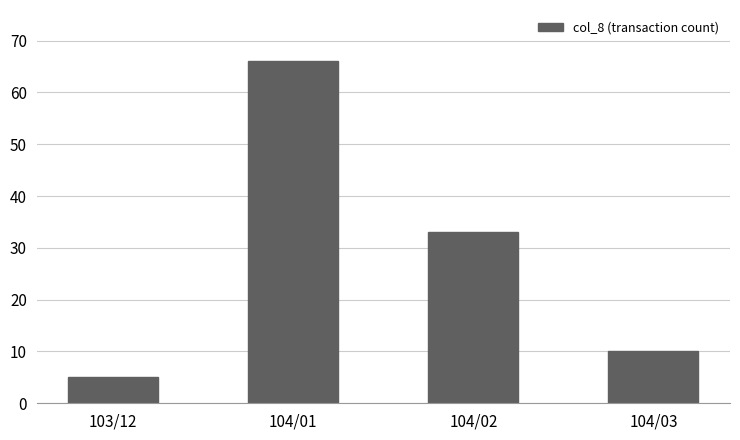

True or false: the data shows 66 at 104/01.

True